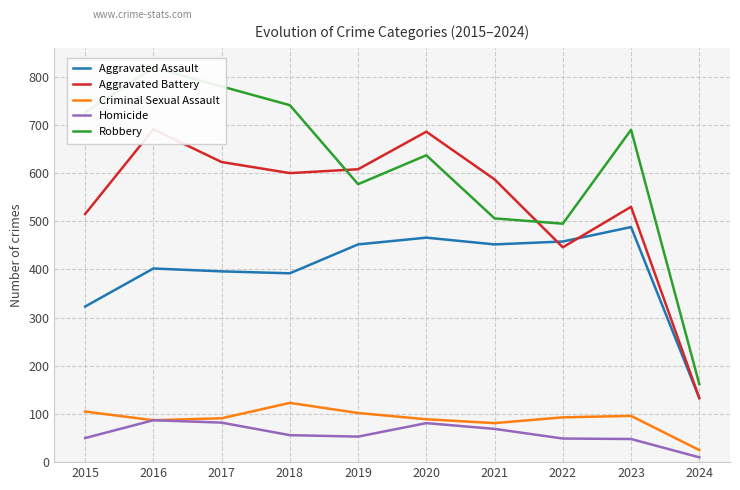

How many values in the Robbery series exceed 690?

4